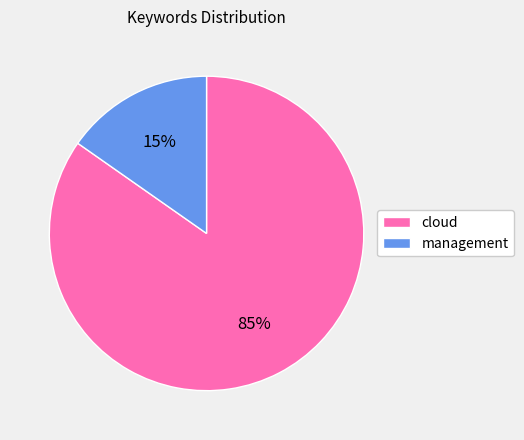

Rank the categories by value from highest to lowest.

cloud, management